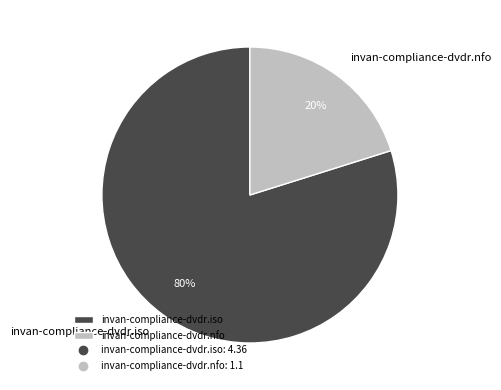

What is the largest slice in the pie chart?

invan-compliance-dvdr.iso